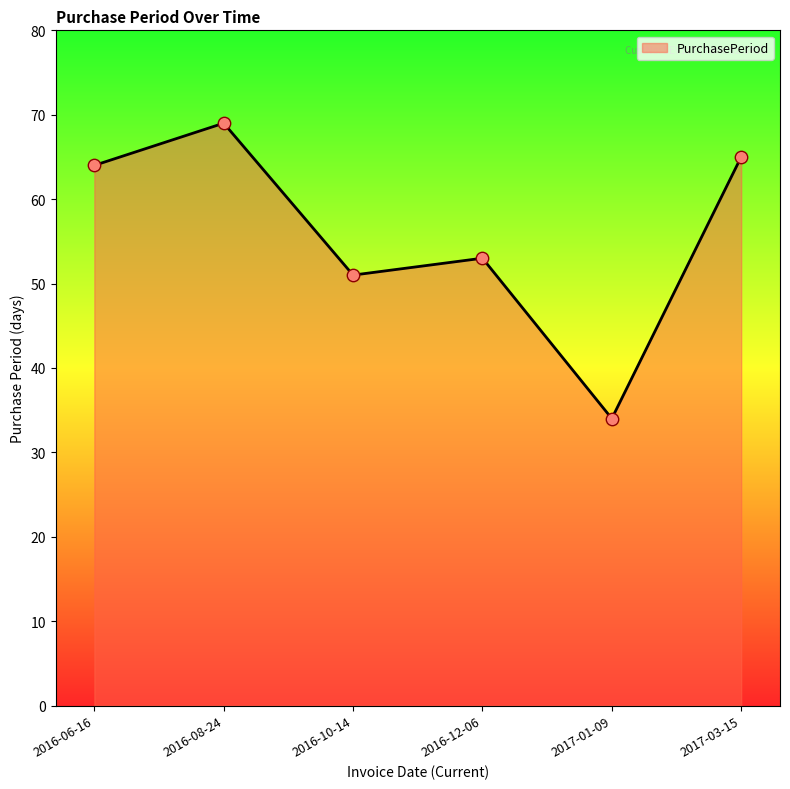

Which has a higher value, 2016-10-14 or 2017-01-09?

2016-10-14